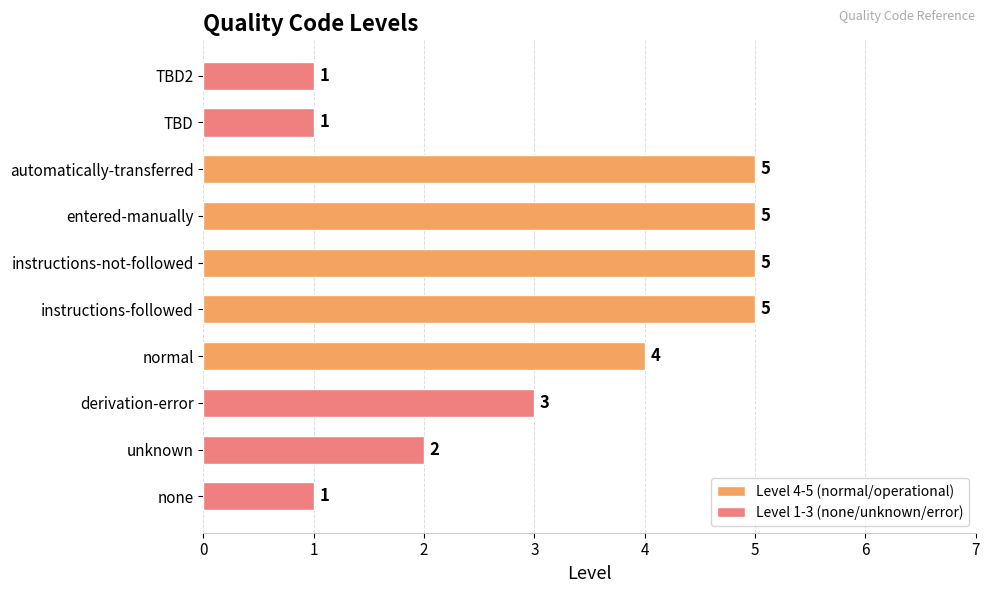

What is the ratio of the value at instructions-not-followed to the value at automatically-transferred?

1.0